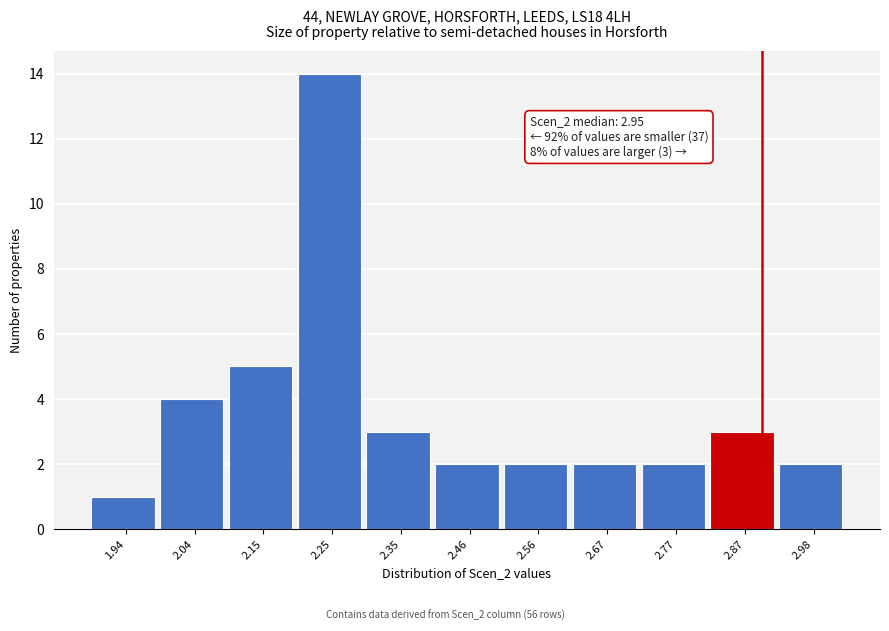

Reading left to right, list all the values displayed in this chart.

1	4	5	14	3	2	2	2	2	3	2